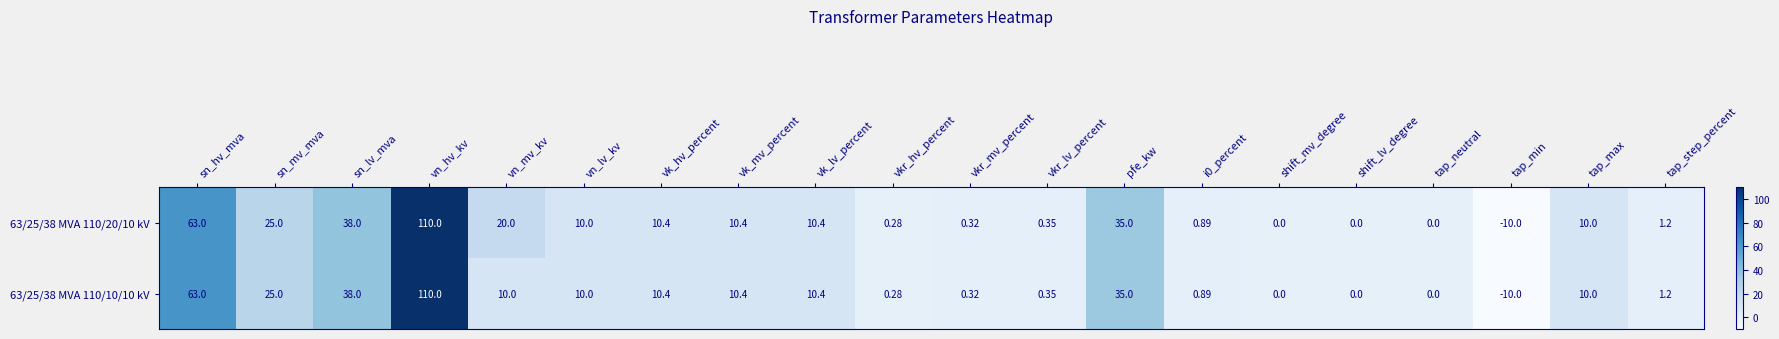

At which label does 63/25/38 MVA 110/10/10 kV reach its minimum?

tap_min